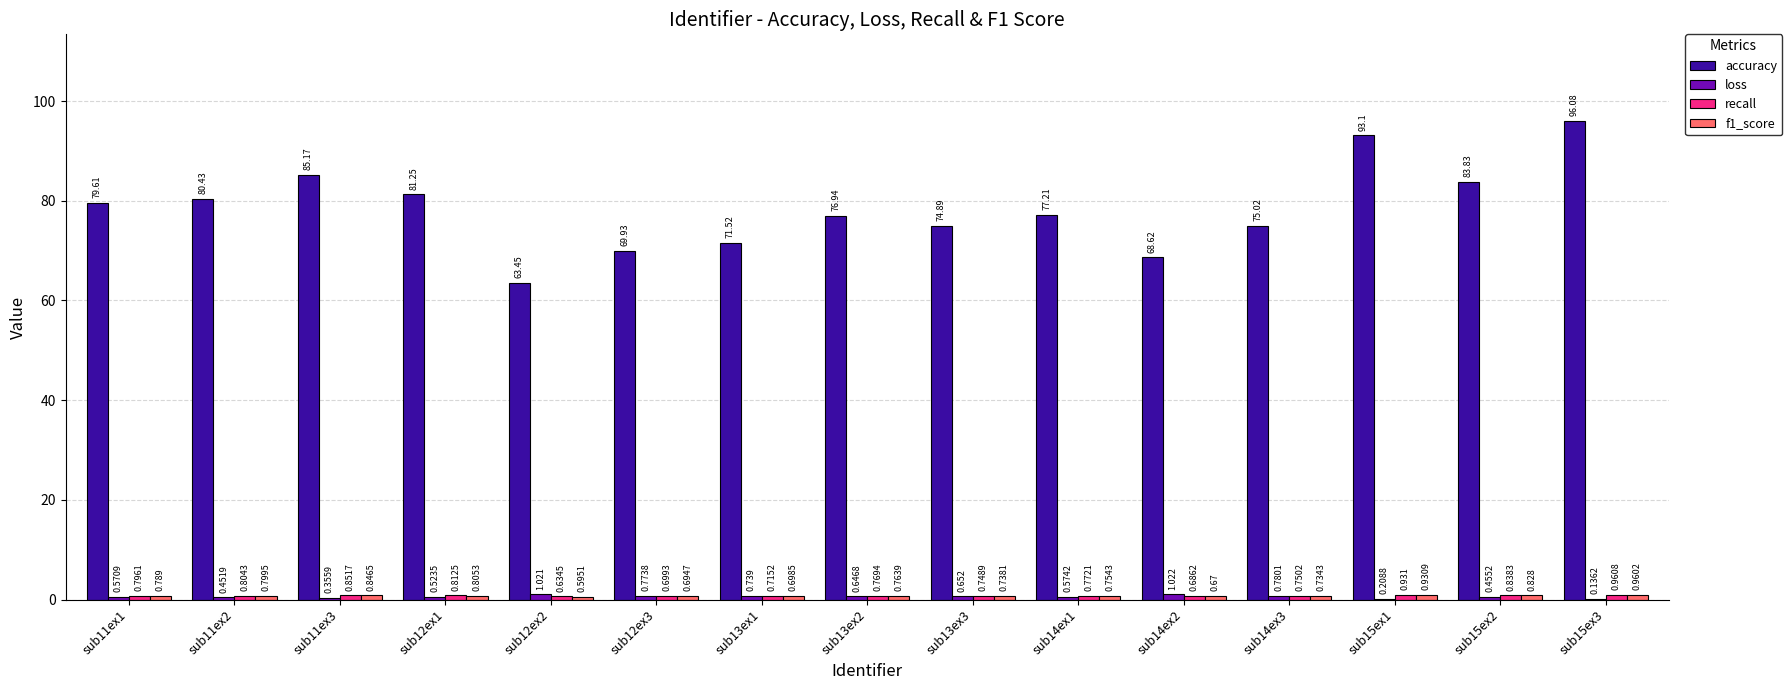

Between sub11ex2 and sub15ex2, which series saw the biggest shift?

accuracy